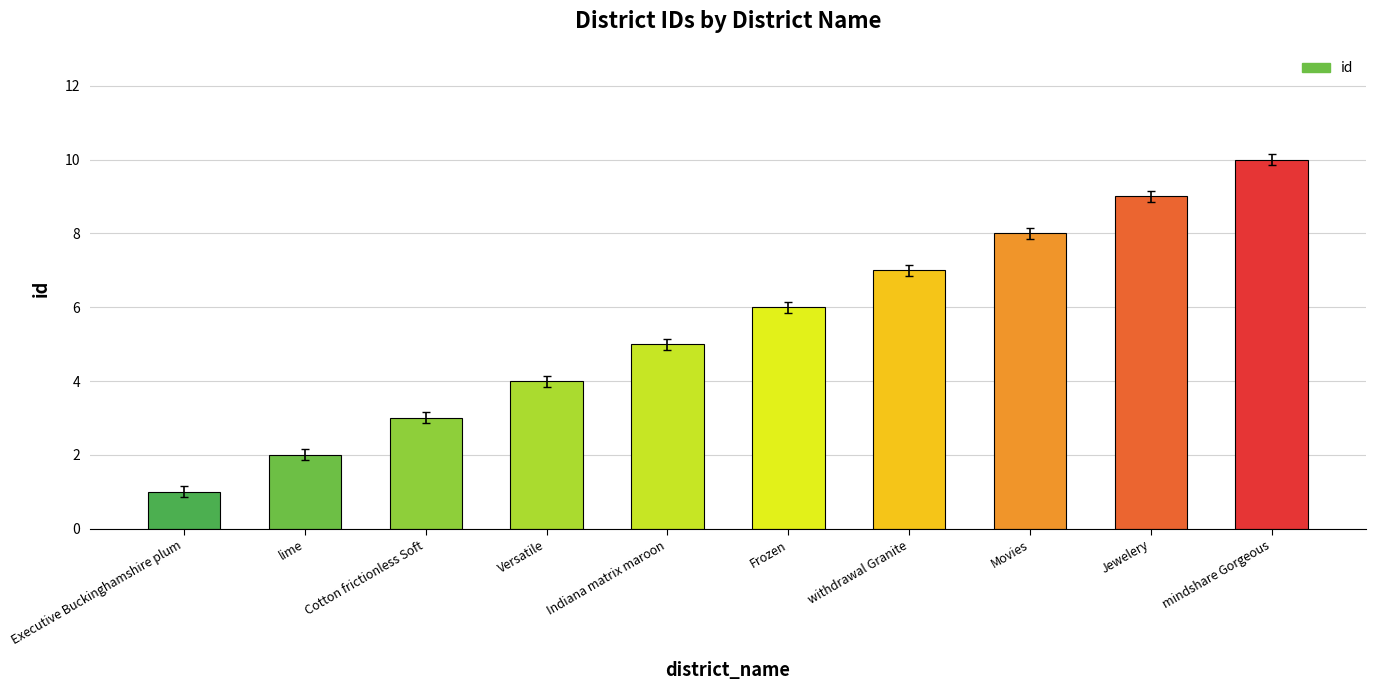

Reading right to left, extract all data points from this chart.

mindshare Gorgeous=10	Jewelery=9	Movies=8	withdrawal Granite=7	Frozen=6	Indiana matrix maroon=5	Versatile=4	Cotton frictionless Soft=3	lime=2	Executive Buckinghamshire plum=1